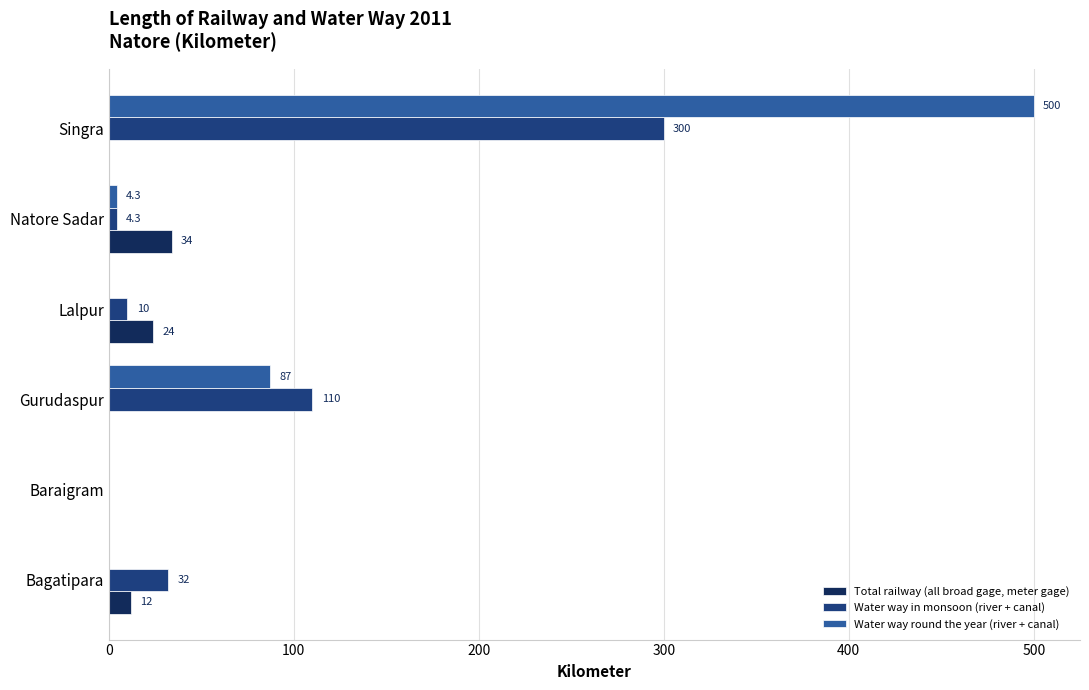

Is it true that Water way in monsoon (river + canal) equals 0.0 at Baraigram?

True